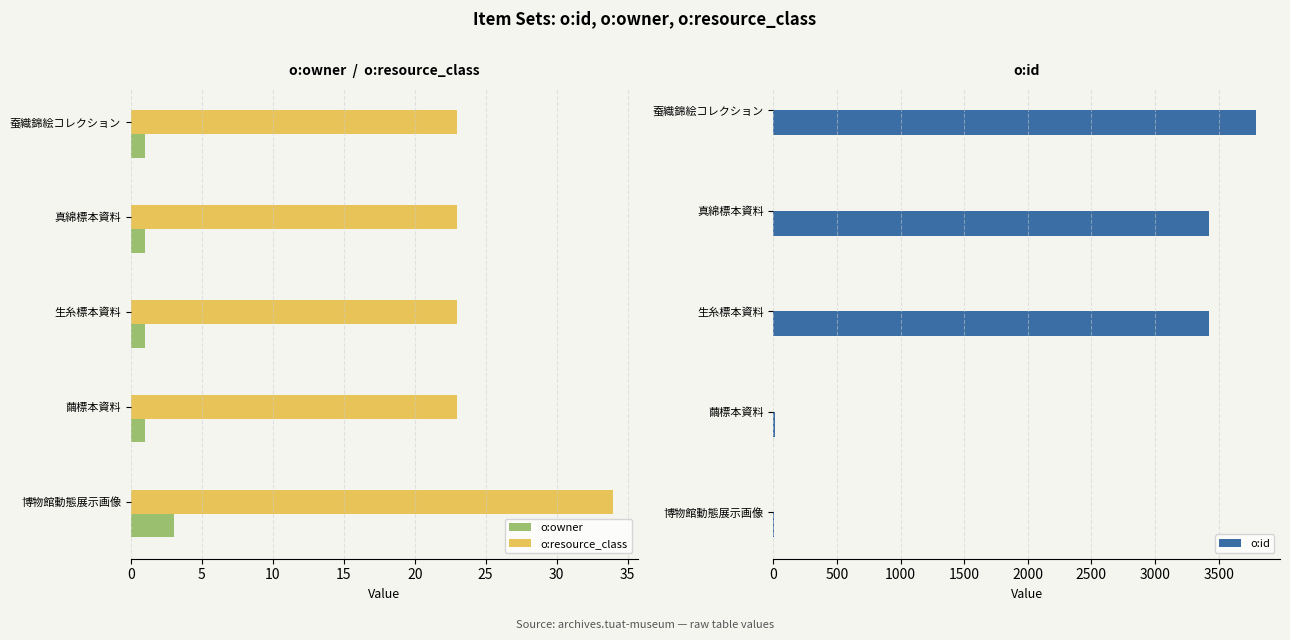

What is the minimum value for o:owner?

1